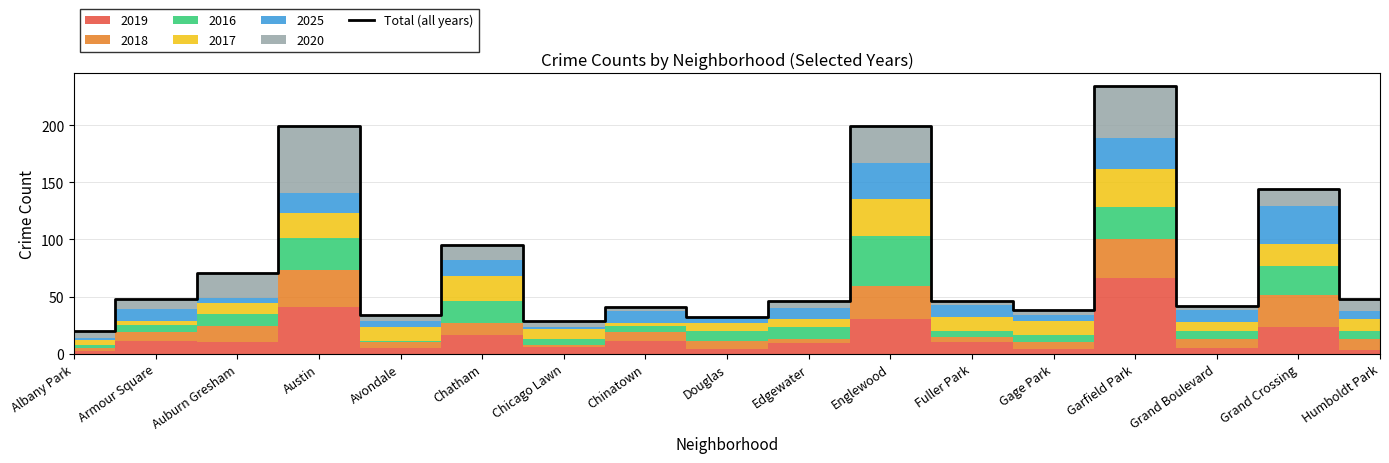

What is the label of the 4th point from the left?

Austin